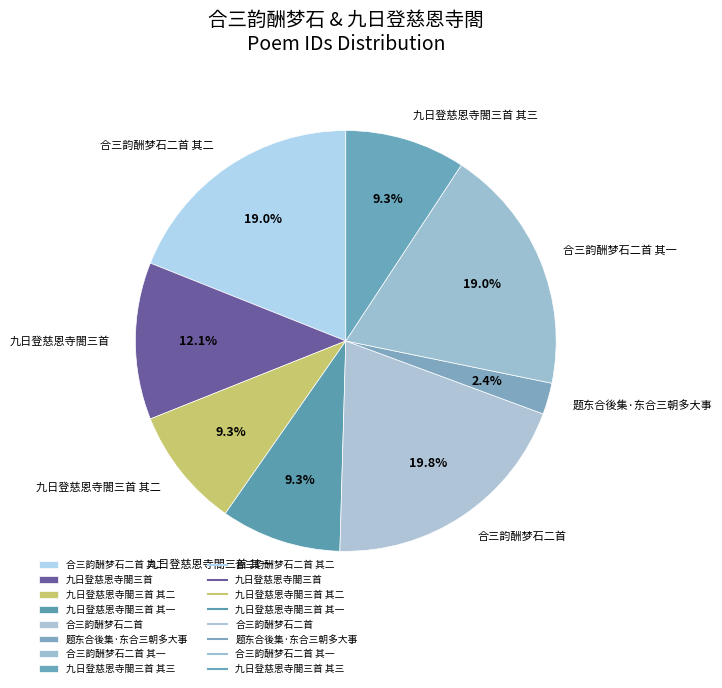

What is the smallest slice in the pie chart?

题东合後集·东合三朝多大事